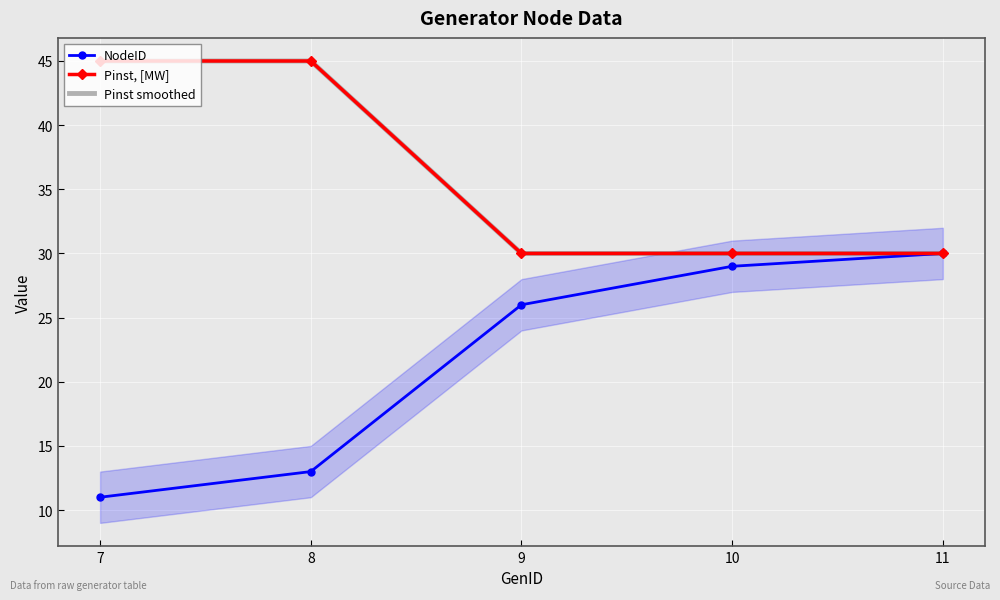

What is the sum of the Pinst, [MW] values at 7 and 9?

75